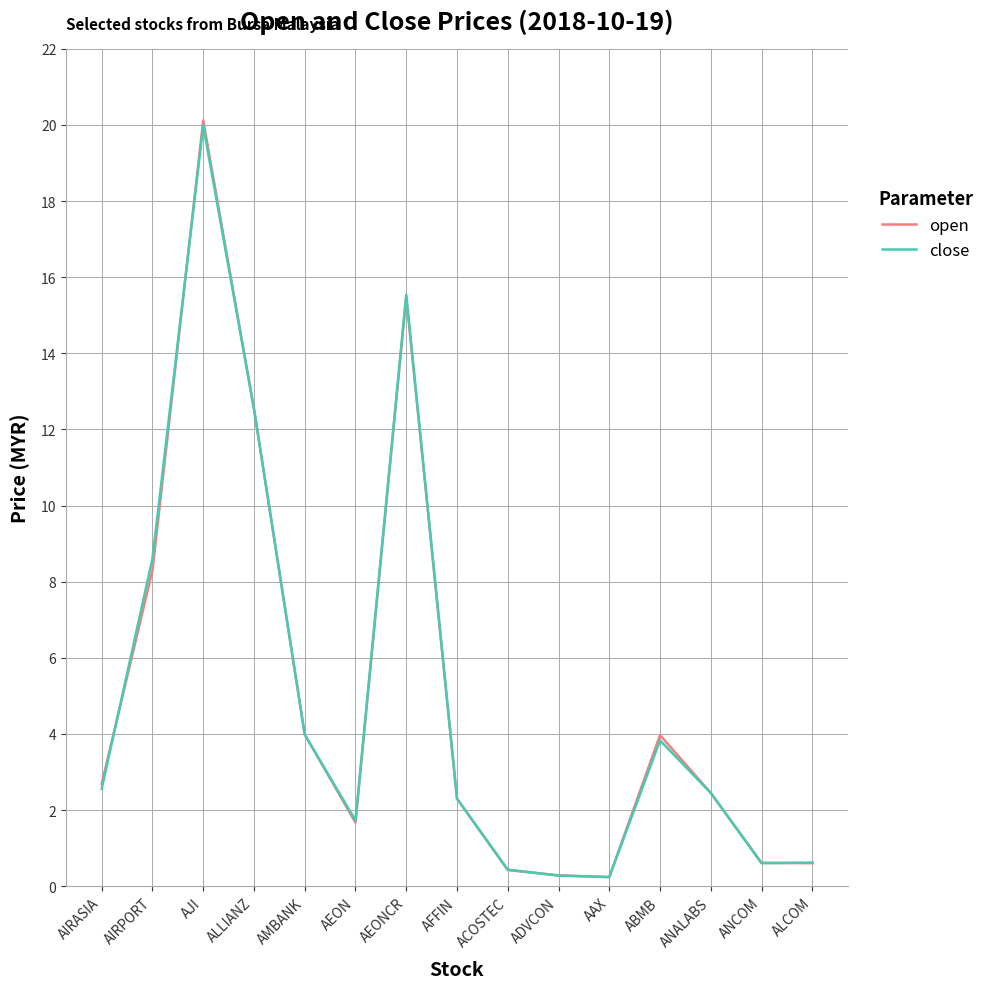

At which category does close reach its first local valley?

AEON